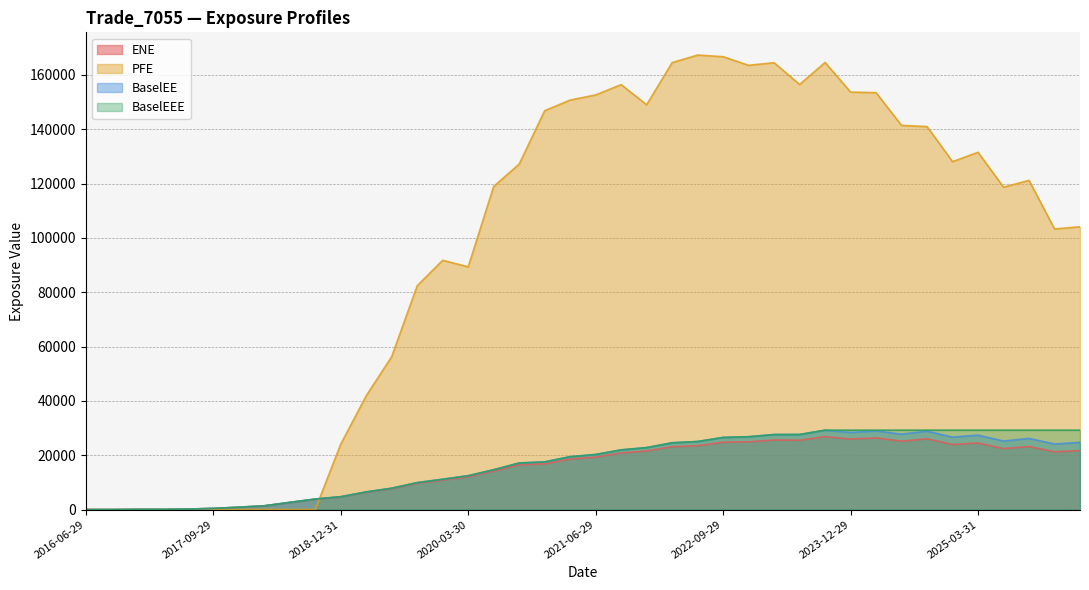

Between which two adjacent categories do BaselEE and PFE first intersect?

2018-10-01 and 2018-12-31